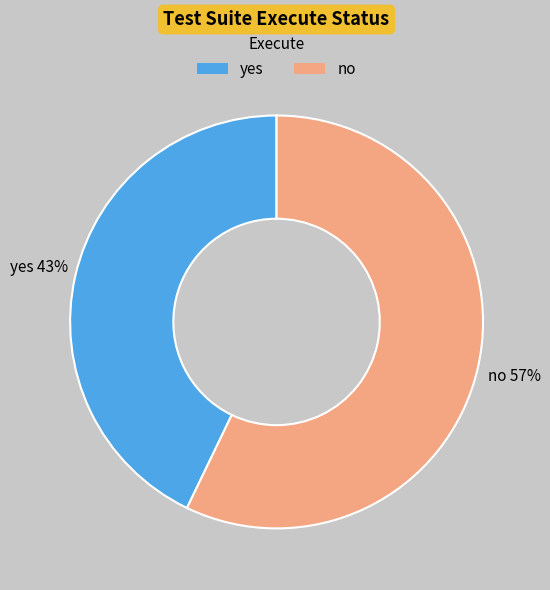

What is the majority slice?

no